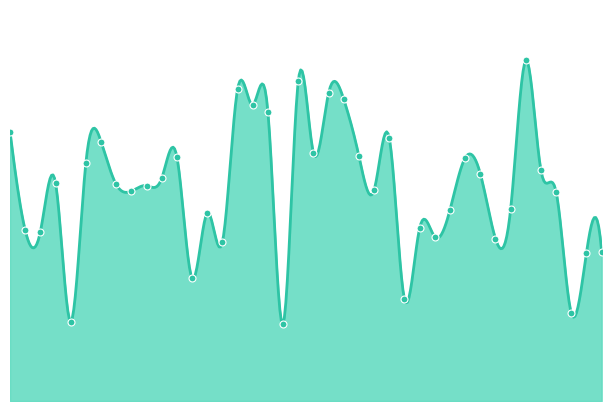

Rank the categories by value from highest to lowest.

35, 20, 16, 22, 23, 17, 18, 1, 26, 7, 21, 24, 12, 31, 6, 36, 32, 11, 4, 8, 10, 25, 9, 37, 34, 30, 14, 28, 2, 3, 29, 33, 15, 40, 39, 13, 27, 38, 5, 19